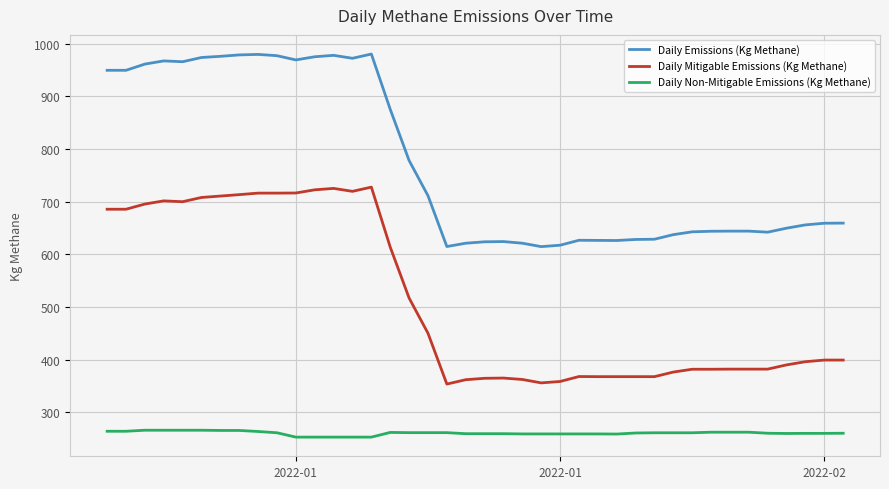

What is the greatest value displayed?

980.3